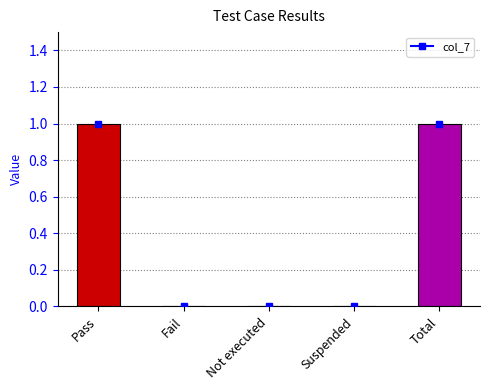

The value at Not executed is 0. True or false?

True